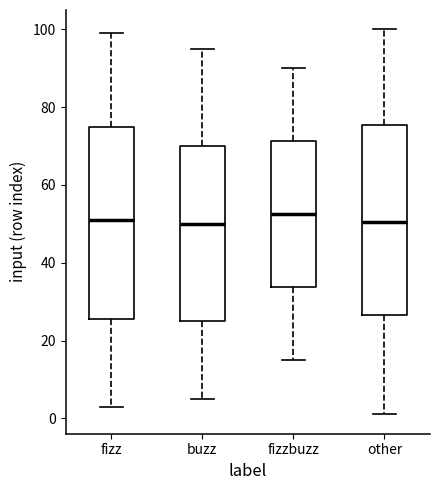

Reading left to right, transcribe this box plot: for each box, give where its median line is, the range the box spans, and where its two whiskers end, as read against the y-axis. The values are not printed on the chart, so give them approximately, as read against the axis.

fizz: median 52, box 26 to 76, whiskers 4 to 100
buzz: median 50, box 26 to 70, whiskers 6 to 96
fizzbuzz: median 52, box 34 to 72, whiskers 16 to 90
other: median 50, box 26 to 76, whiskers 2 to 100